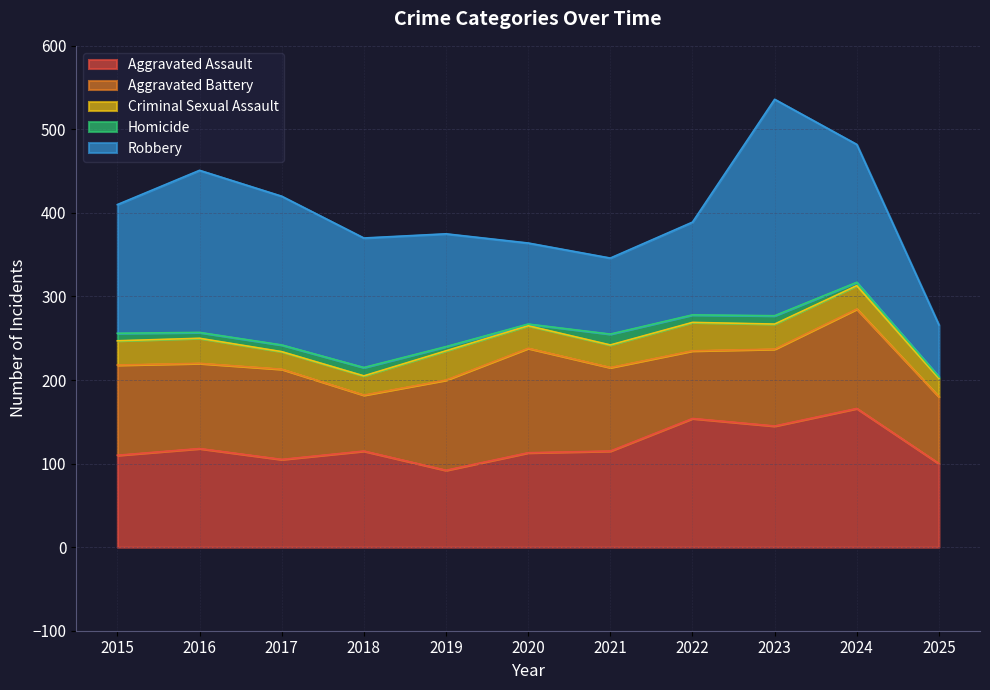

What is the value of the Criminal Sexual Assault point at the 3rd from the left?

21